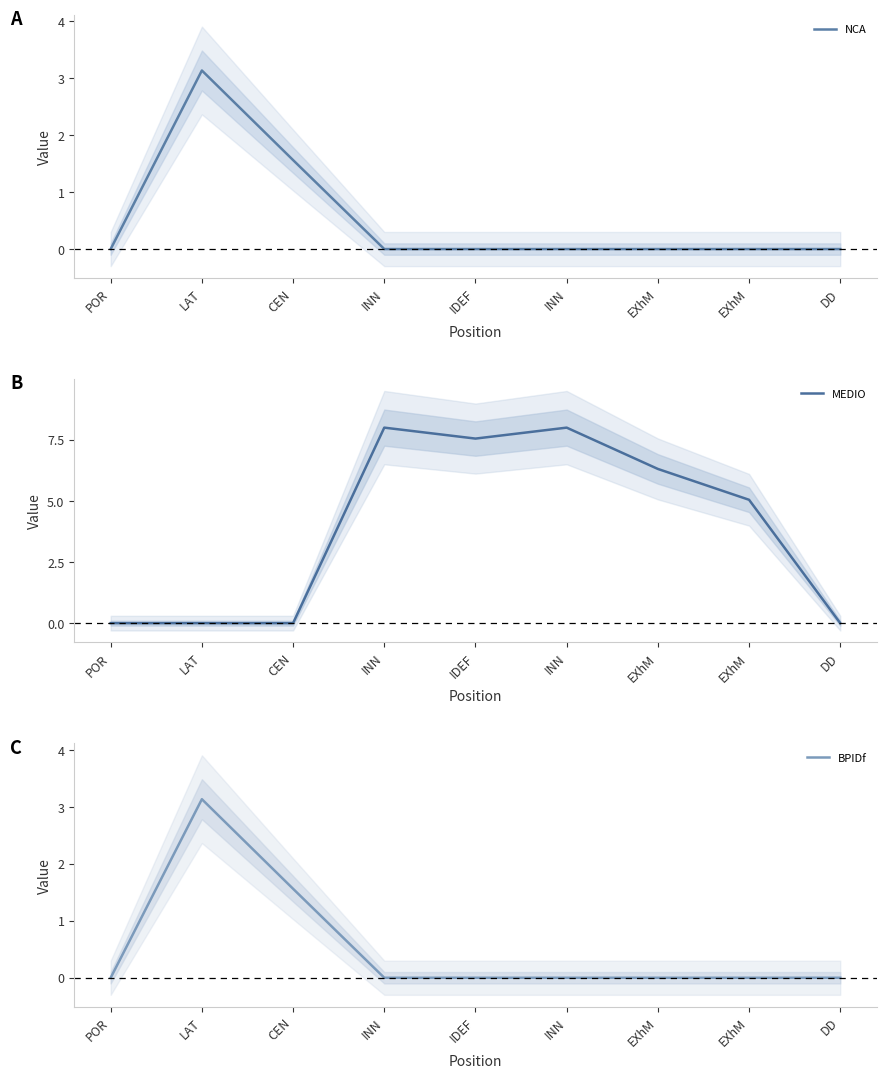

Reading left to right, extract all data points from this chart.

NCA: 0.0	3.1	1.6	0.0	0.0	0.0	0.0	0.0	0.0
MEDIO: 0.0	0.0	0.0	8.0	7.6	8.0	6.3	5.0	0.0
BPIDf: 0.0	3.1	1.6	0.0	0.0	0.0	0.0	0.0	0.0